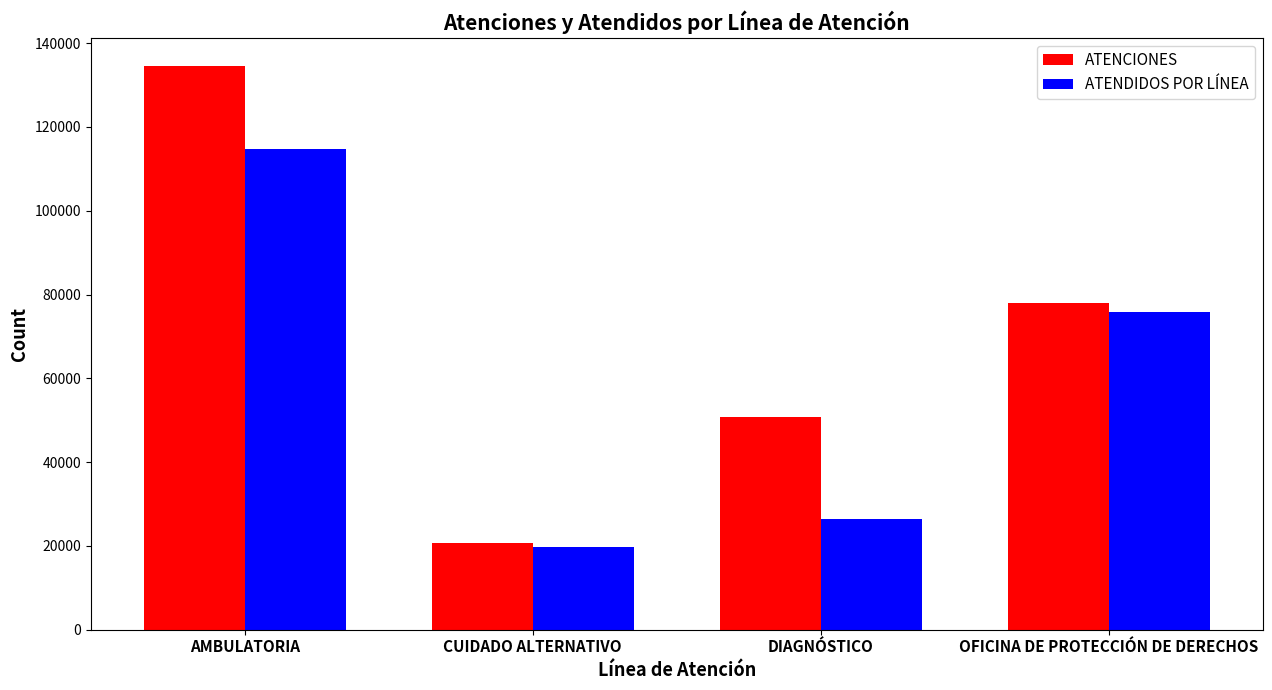

Which series has the widest spread of values?

ATENCIONES